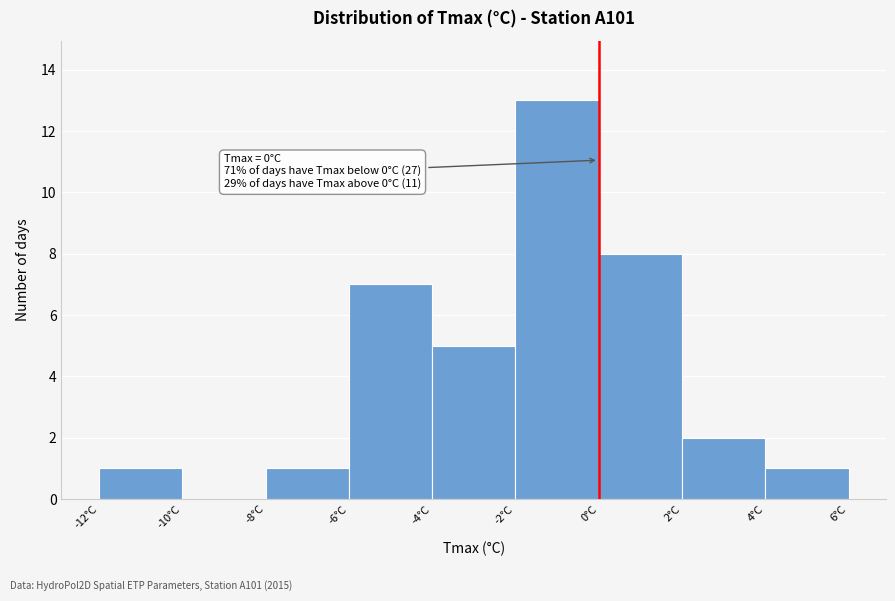

Over which range of the x-axis is the bar tallest?

-2 to 0